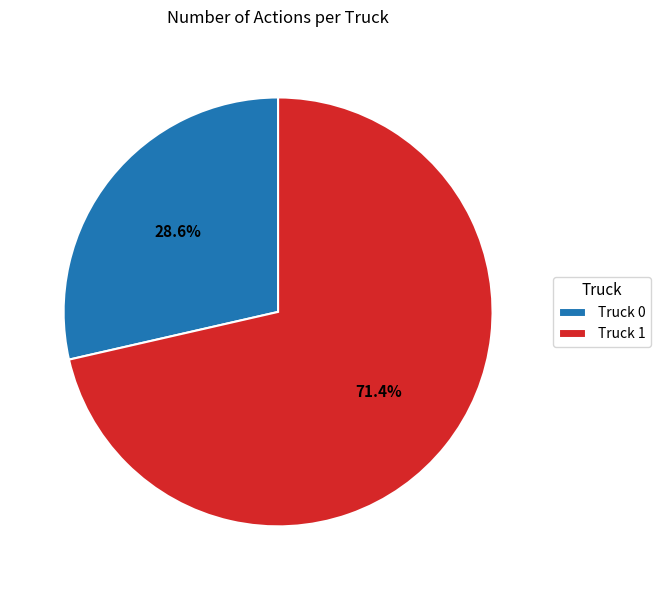

Which category accounts for the majority?

Truck 1